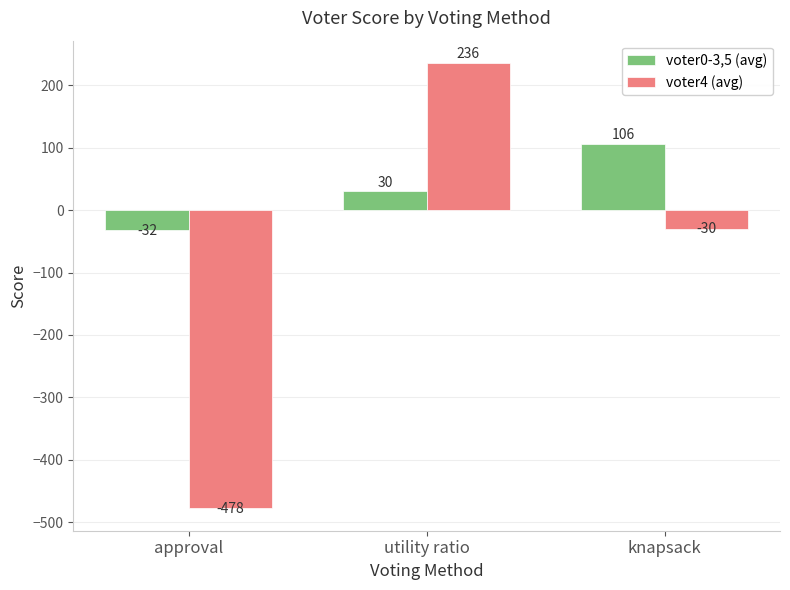

List the labels in order of voter0-3,5 (avg) value, largest first.

knapsack, utility ratio, approval